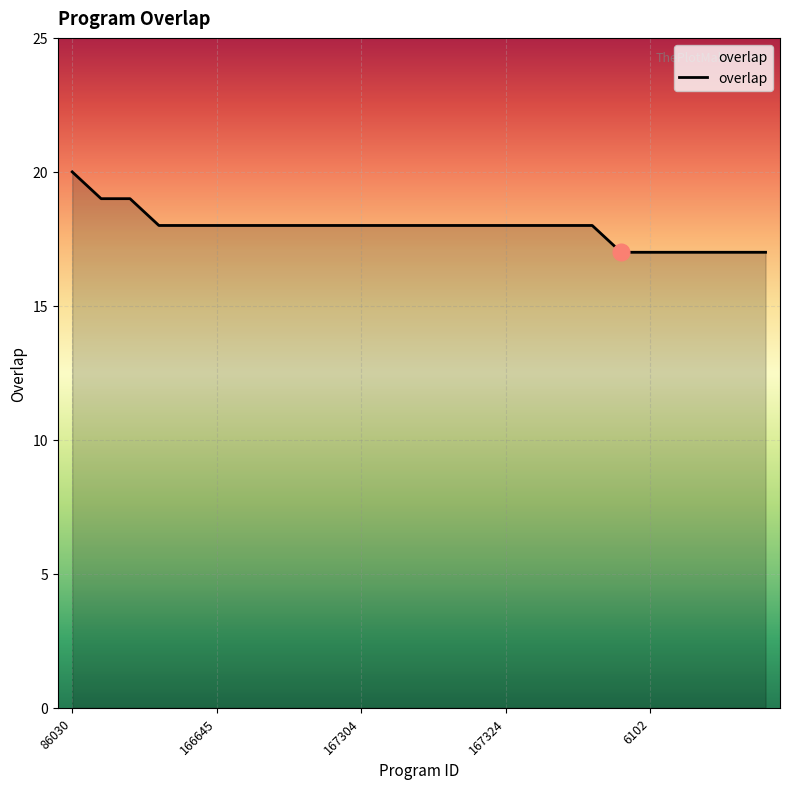

What is the minimum value shown in the chart?

17